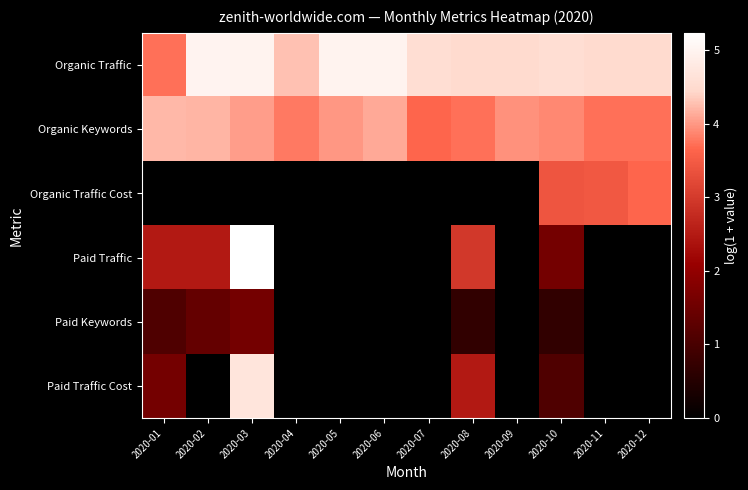

Reading left to right, extract all data points from this chart.

Organic Traffic: 2020-01=3.7	2020-02=5.0	2020-03=5.0	2020-04=4.3	2020-05=5.0	2020-06=5.0	2020-07=4.6	2020-08=4.5	2020-09=4.5	2020-10=4.5	2020-11=4.5	2020-12=4.5
Organic Keywords: 2020-01=4.2	2020-02=4.2	2020-03=4.0	2020-04=3.8	2020-05=4.0	2020-06=4.1	2020-07=3.6	2020-08=3.7	2020-09=4.0	2020-10=3.9	2020-11=3.7	2020-12=3.7
Organic Traffic Cost: 2020-01=0.0	2020-02=0.0	2020-03=0.0	2020-04=0.0	2020-05=0.0	2020-06=0.0	2020-07=0.0	2020-08=0.0	2020-09=0.0	2020-10=3.4	2020-11=3.4	2020-12=3.6
Paid Traffic: 2020-01=2.5	2020-02=2.5	2020-03=5.2	2020-04=0.0	2020-05=0.0	2020-06=0.0	2020-07=0.0	2020-08=2.9	2020-09=0.0	2020-10=1.6	2020-11=0.0	2020-12=0.0
Paid Keywords: 2020-01=1.1	2020-02=1.4	2020-03=1.6	2020-04=0.0	2020-05=0.0	2020-06=0.0	2020-07=0.0	2020-08=0.7	2020-09=0.0	2020-10=0.7	2020-11=0.0	2020-12=0.0
Paid Traffic Cost: 2020-01=1.6	2020-02=0.0	2020-03=4.7	2020-04=0.0	2020-05=0.0	2020-06=0.0	2020-07=0.0	2020-08=2.5	2020-09=0.0	2020-10=1.1	2020-11=0.0	2020-12=0.0